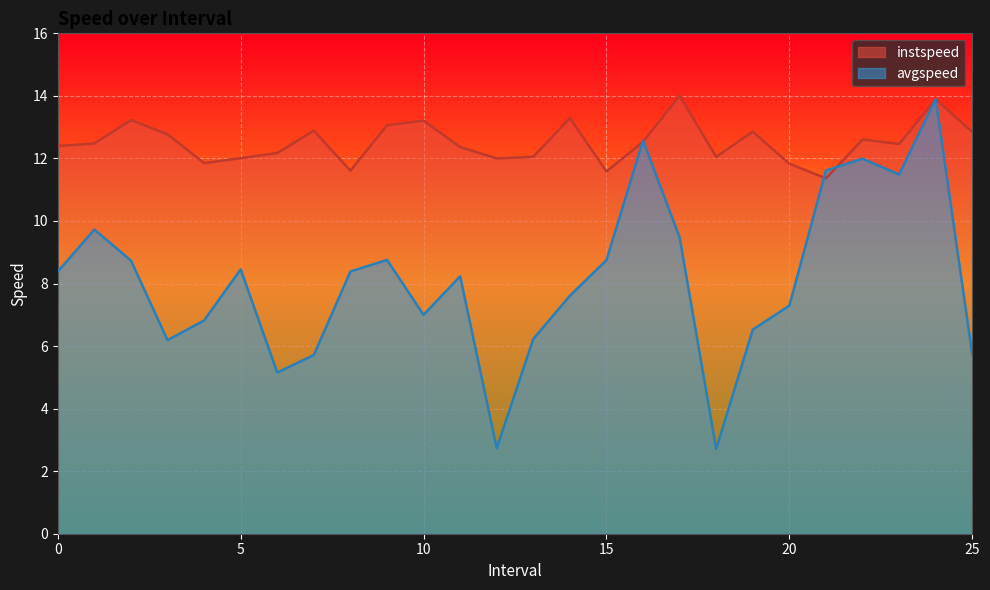

At which label does instspeed reach its minimum?

21.0